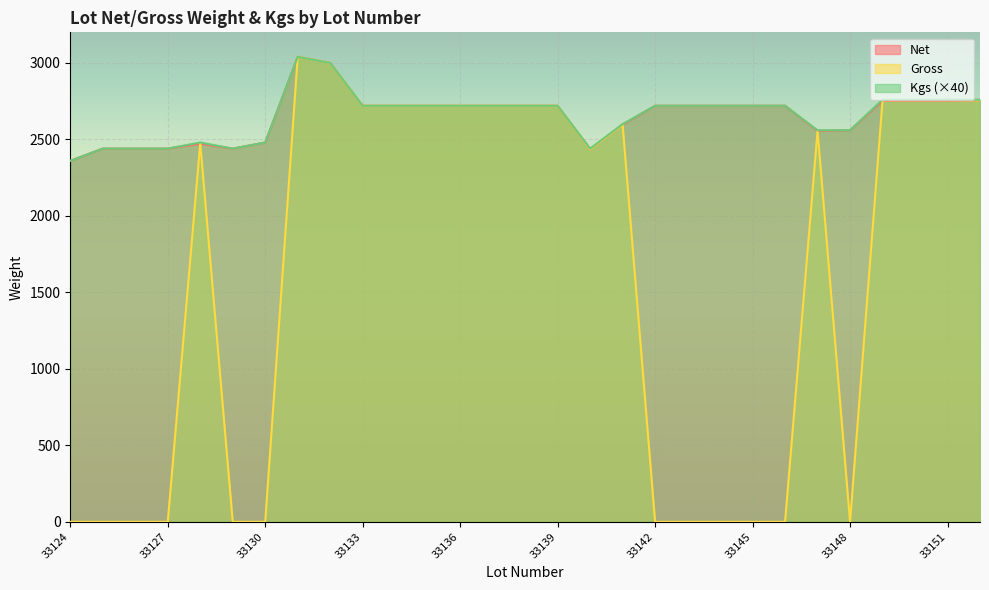

Where does the Kgs series first go above 2720?

33131